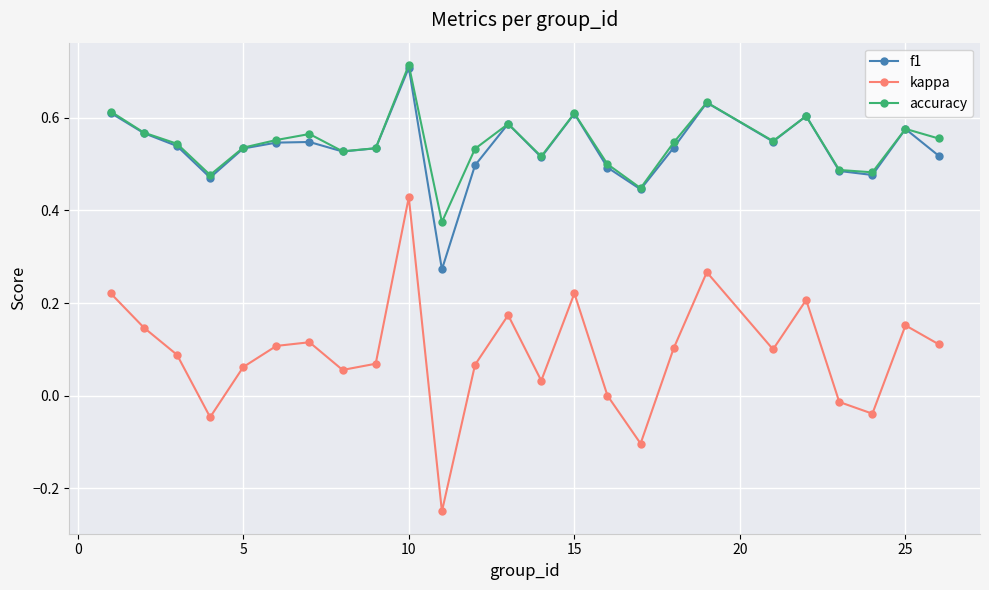

Which series has the widest spread of values?

kappa